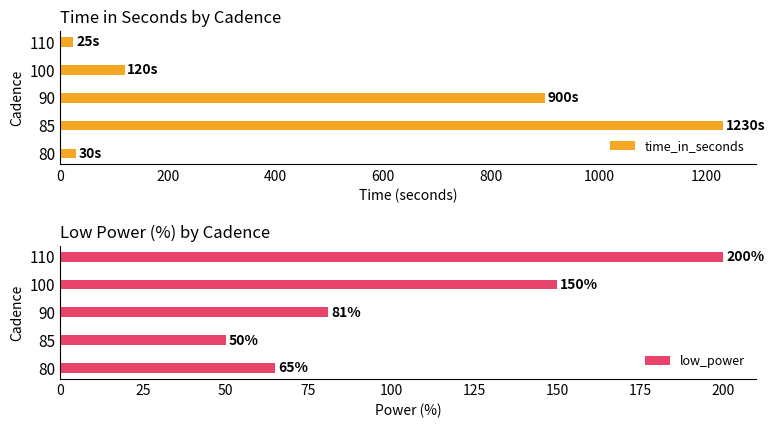

What is the value of the time_in_seconds bar at the 4th from the left?

120